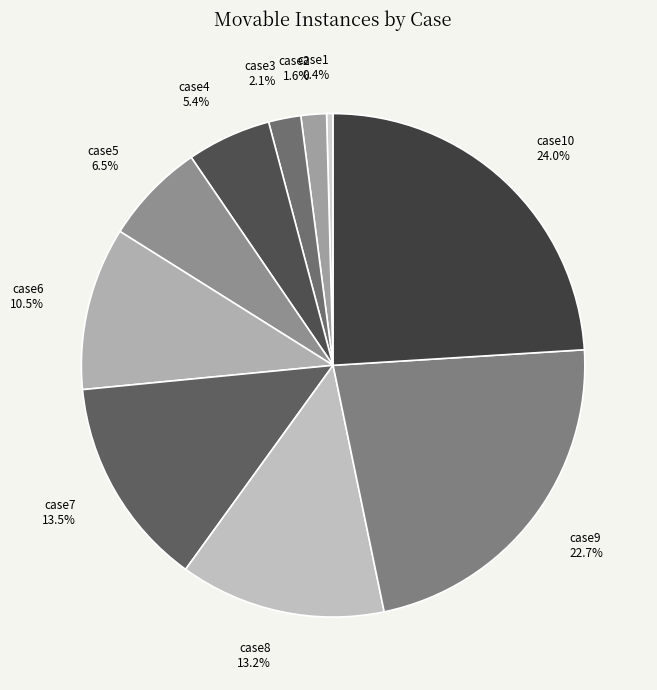

How many slices are in this pie chart?

10